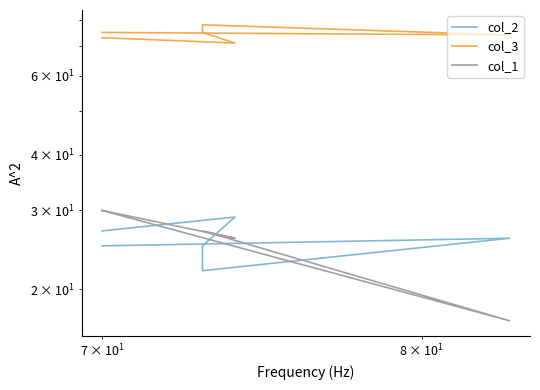

How many series are shown in this chart?

3